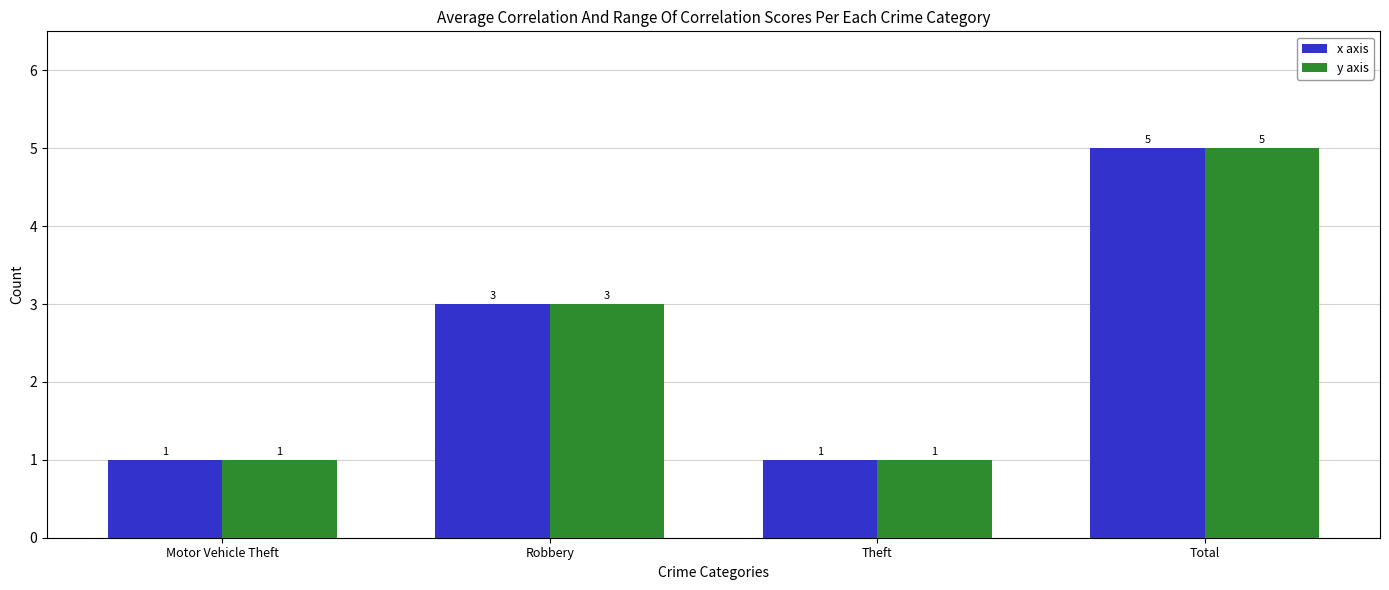

Where is x axis nearest to the value 3?

Robbery